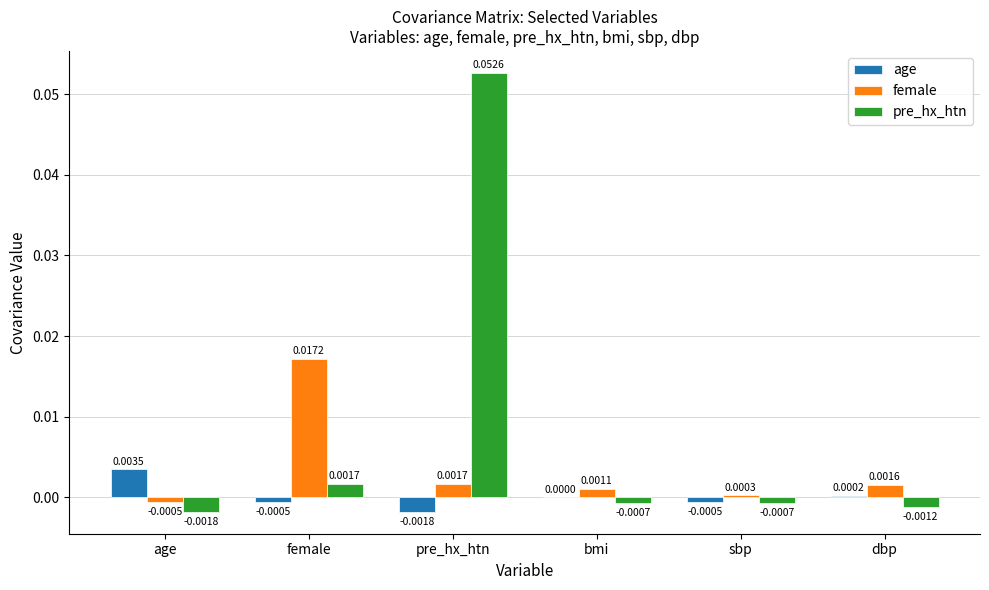

Which series changed the most between female and bmi?

female